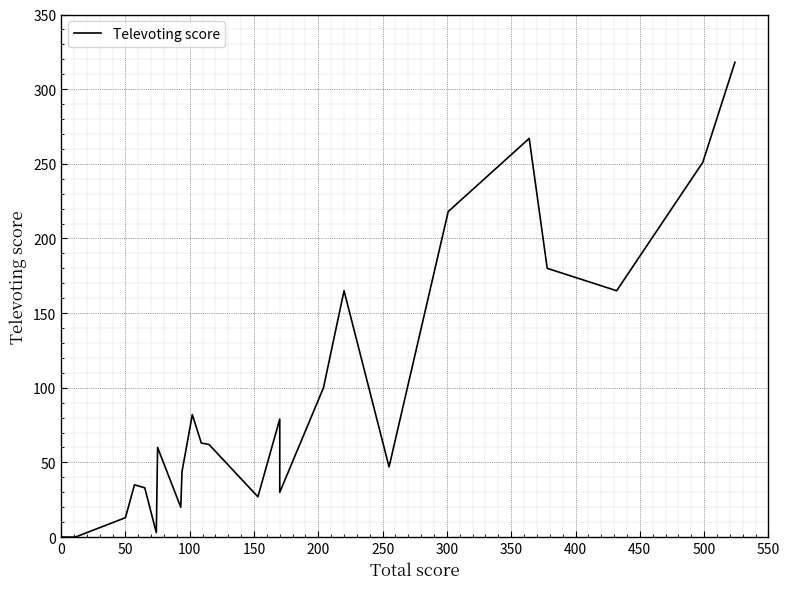

Reading left to right, what are all the values shown in this chart?

0	0	0	0	13	35	33	3	60	20	44	82	63	62	27	79	30	100	165	47	218	267	180	165	251	318